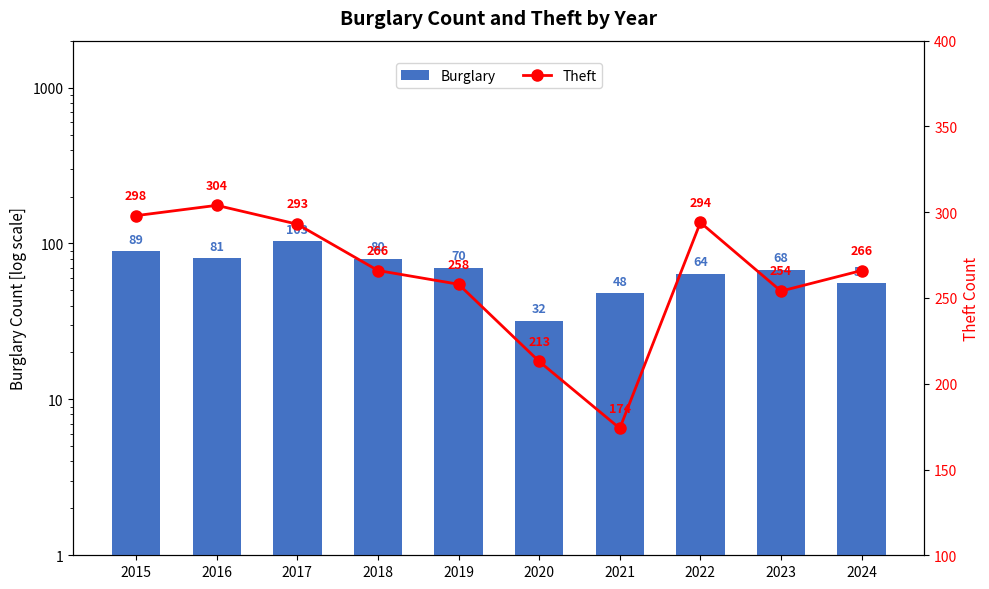

Which has a higher value, 2020 or 2016?

2016